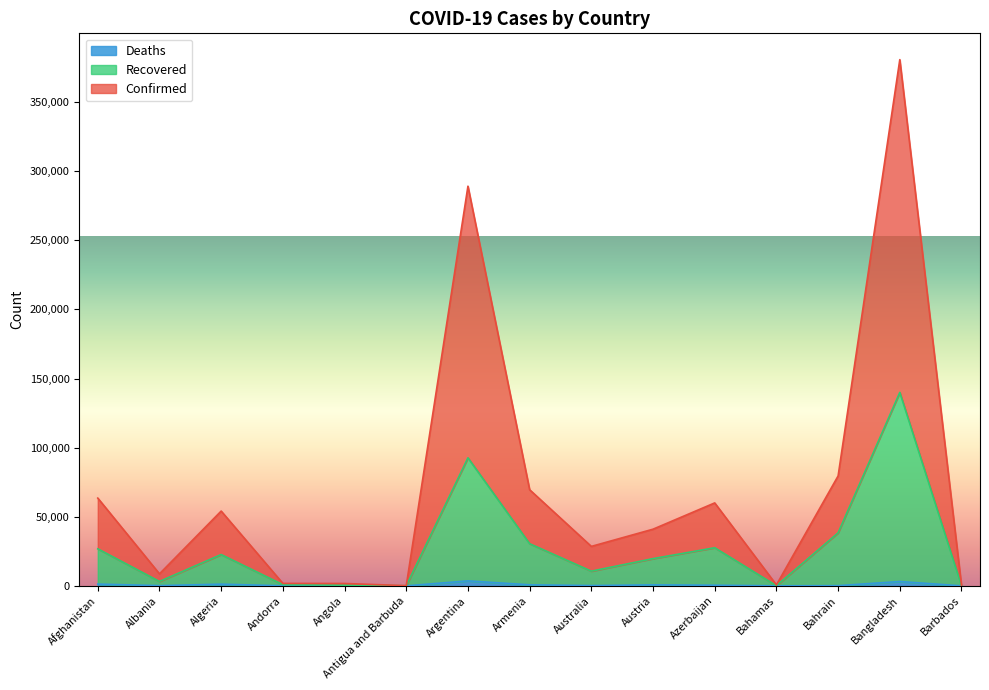

What is the approximate value of Confirmed at Armenia?

69554